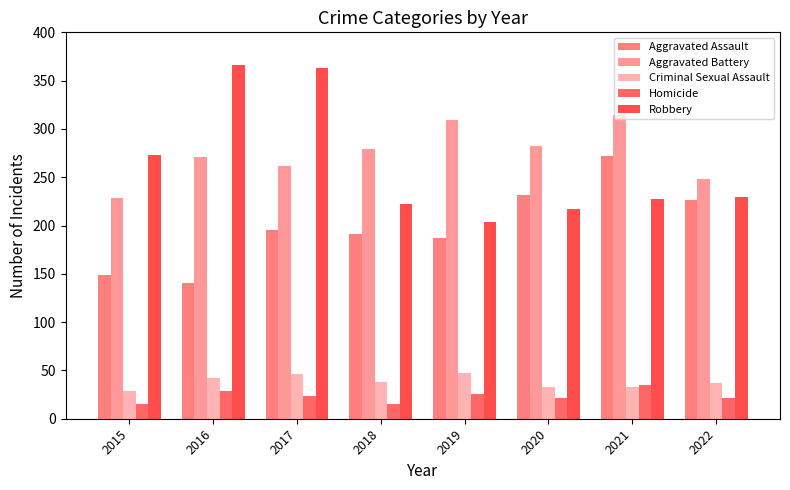

What are all the series names shown in the legend?

Aggravated Assault, Aggravated Battery, Criminal Sexual Assault, Homicide, Robbery